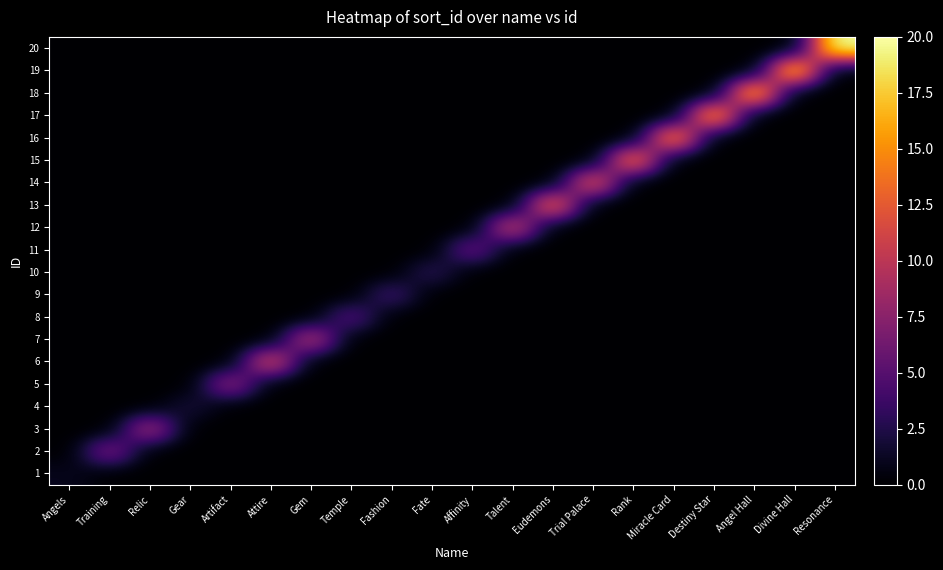

What is the total value across all series at Talent?

11